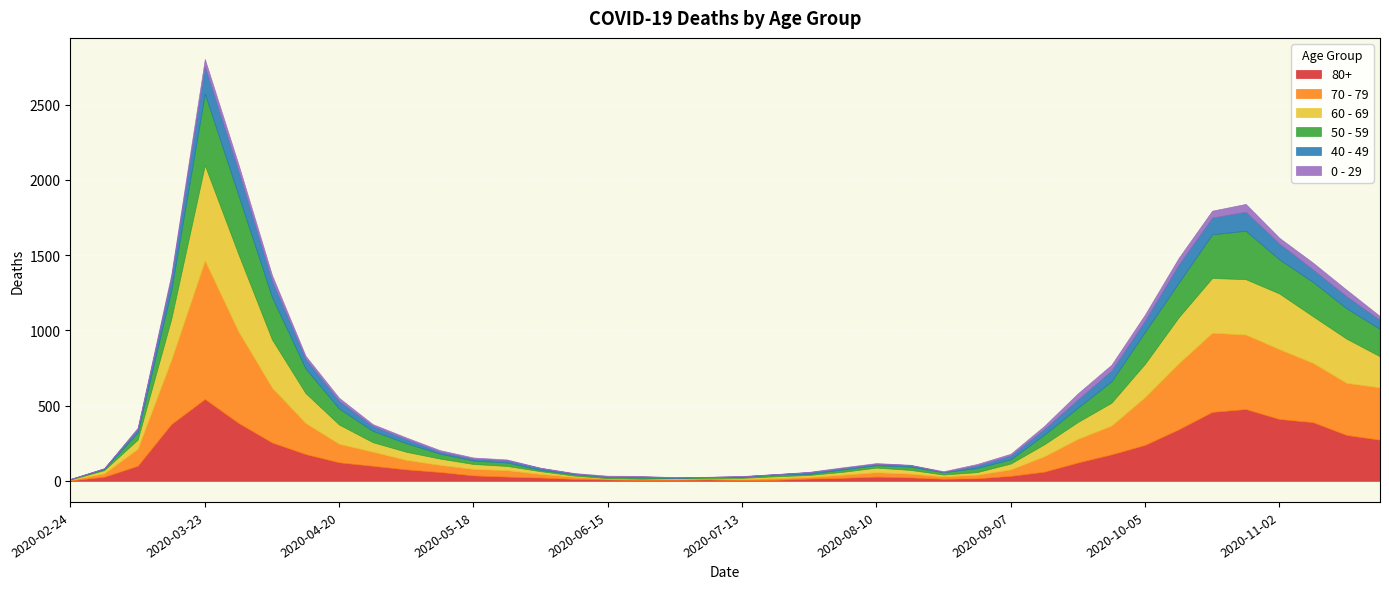

At how many categories does at least one series exceed 730?

1